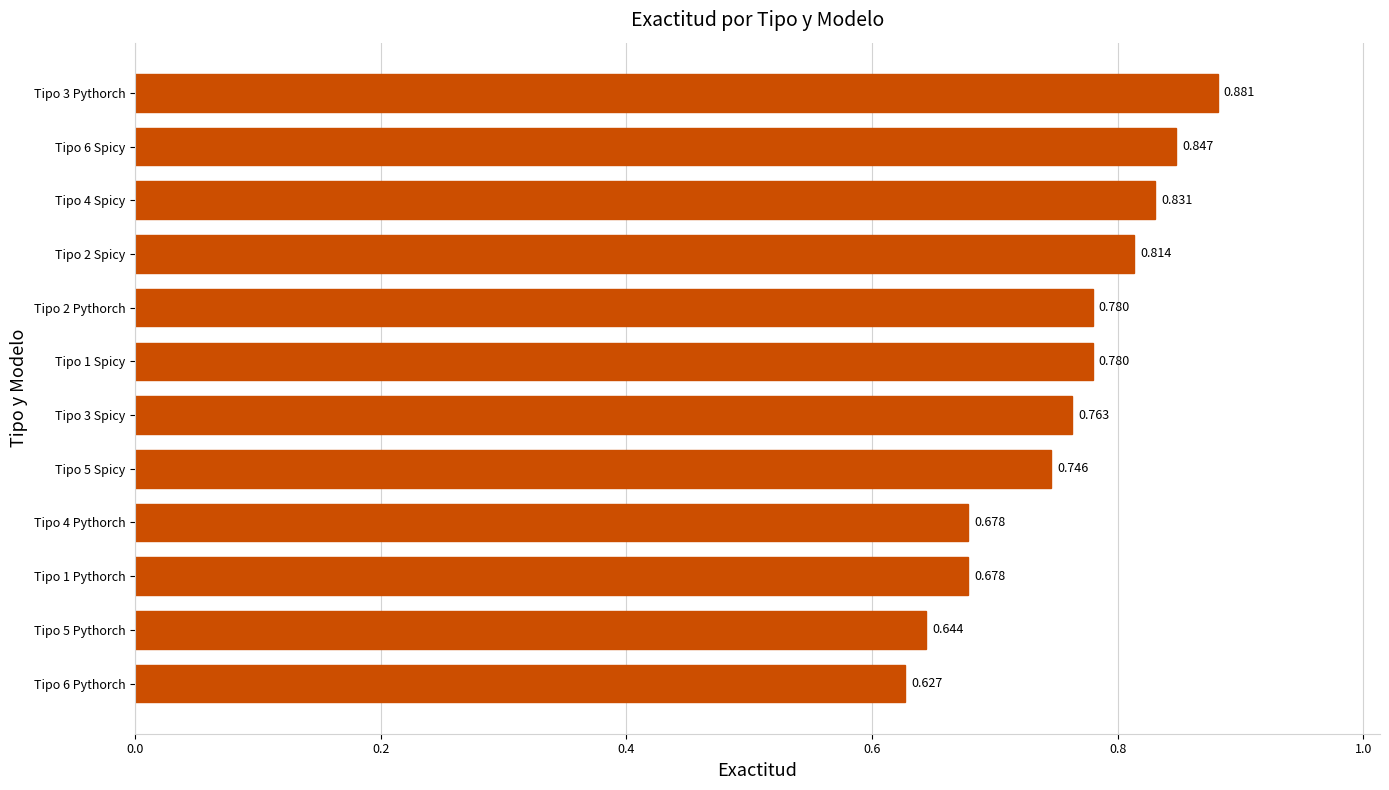

How many bars are there in total?

12